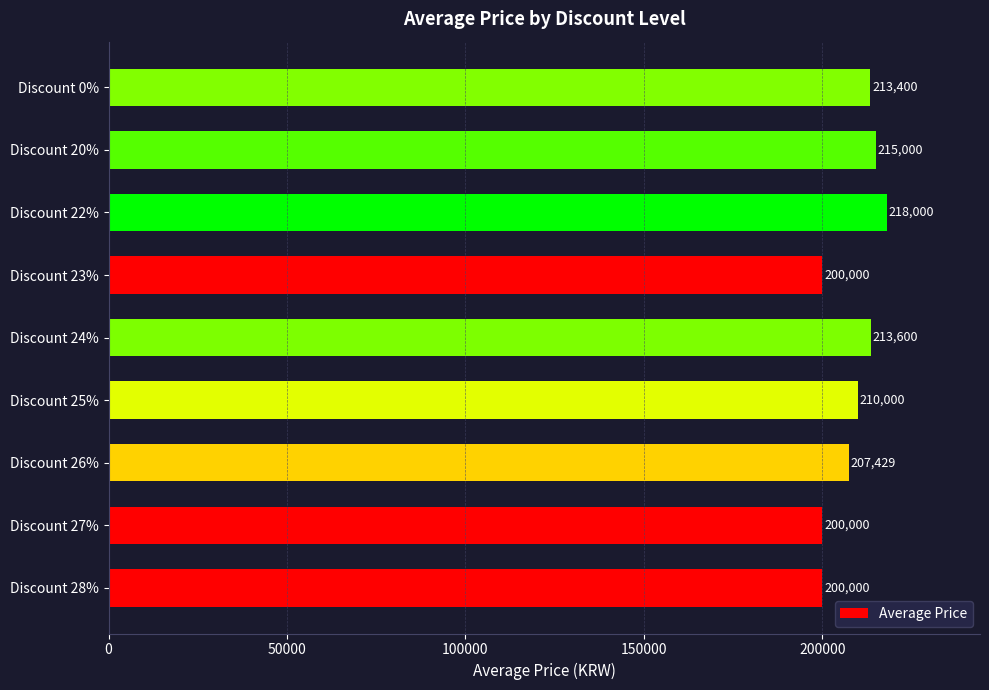

What is the difference between the maximum and second lowest values?

18000.0